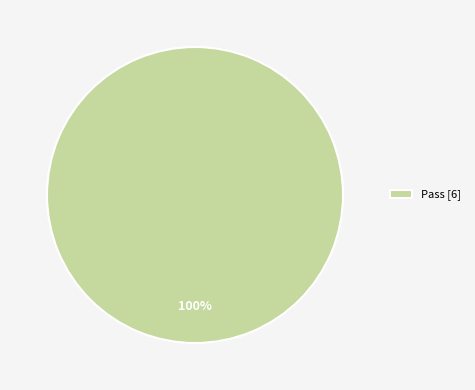

Rank the categories by value from highest to lowest.

Pass [6]